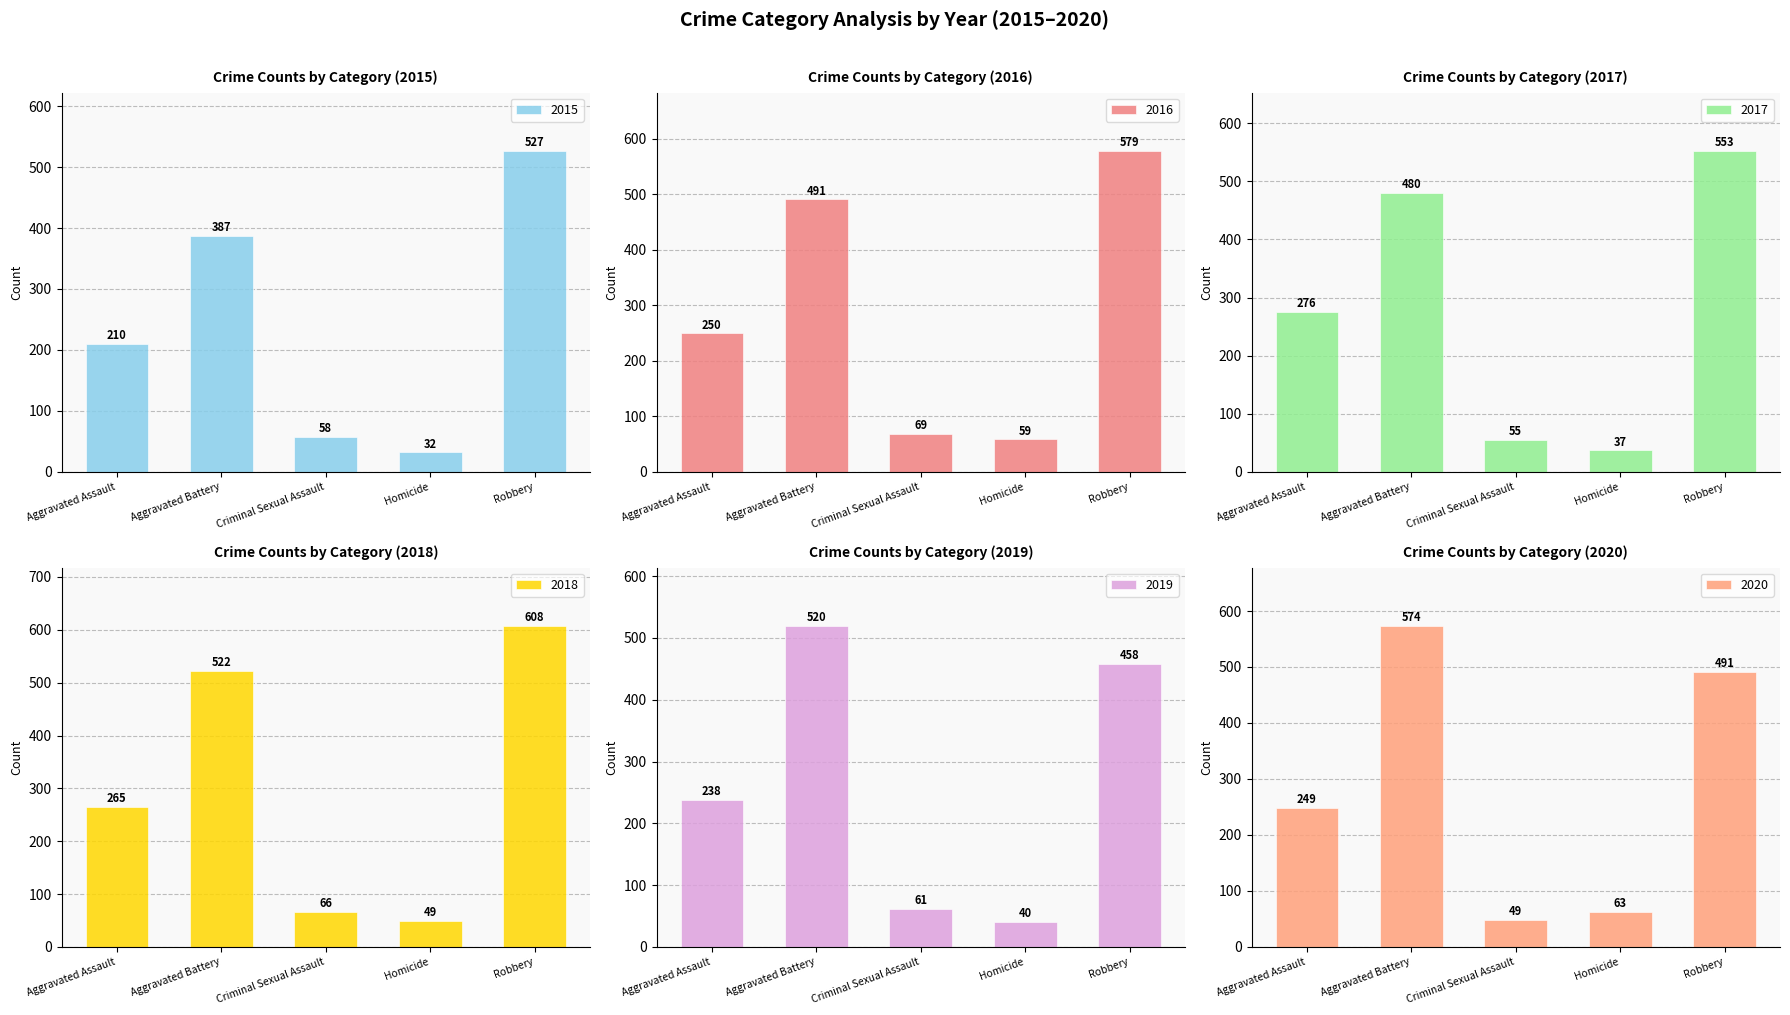

Is it true that 2017 equals 553 at Robbery?

True